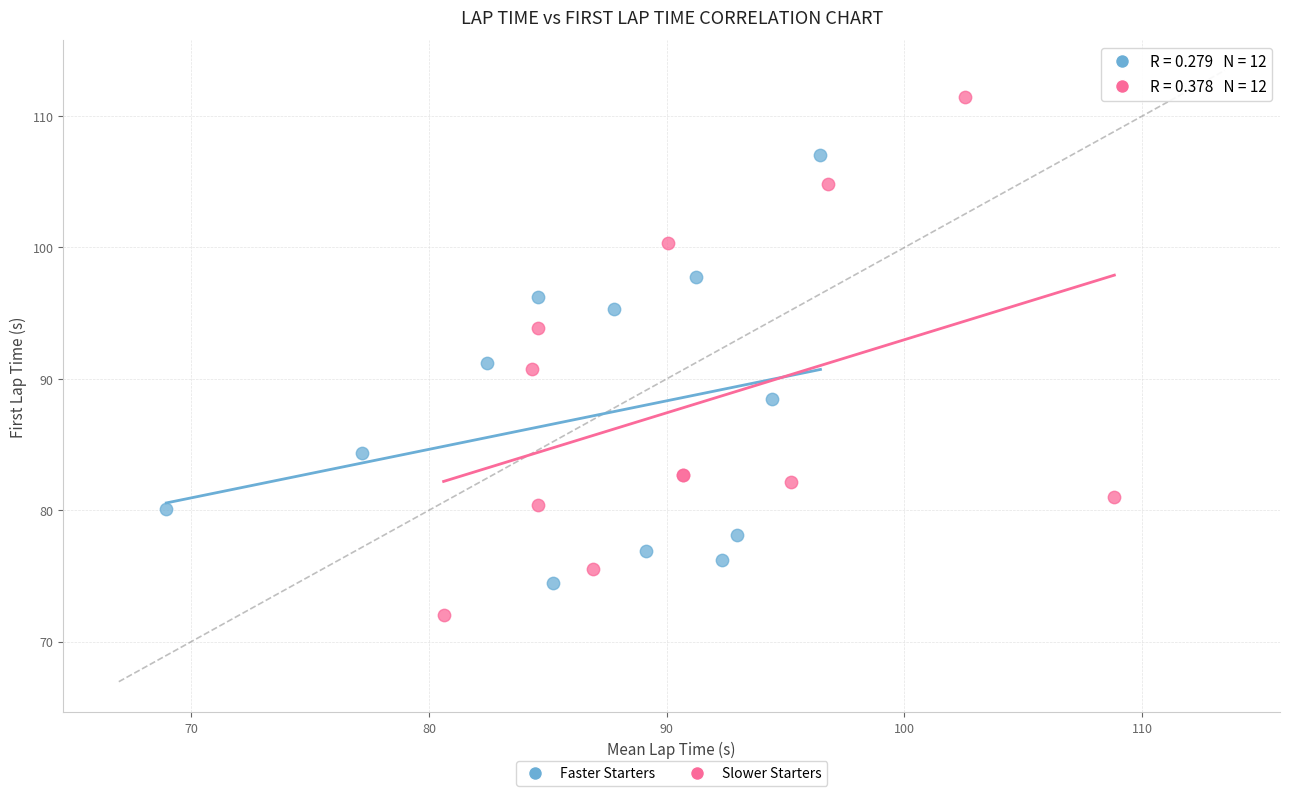

What are all the series names shown in the legend?

Faster Starters, Slower Starters